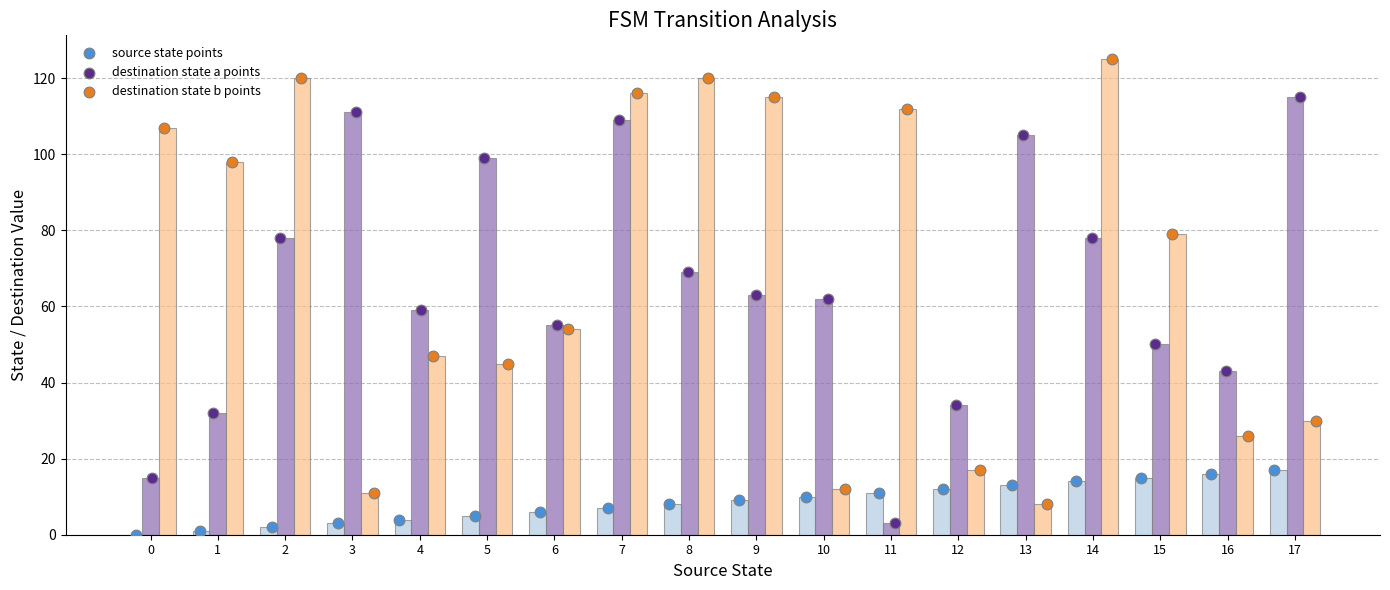

Is the value of destination state a at 16 greater than the value of destination state b points at 14?

No